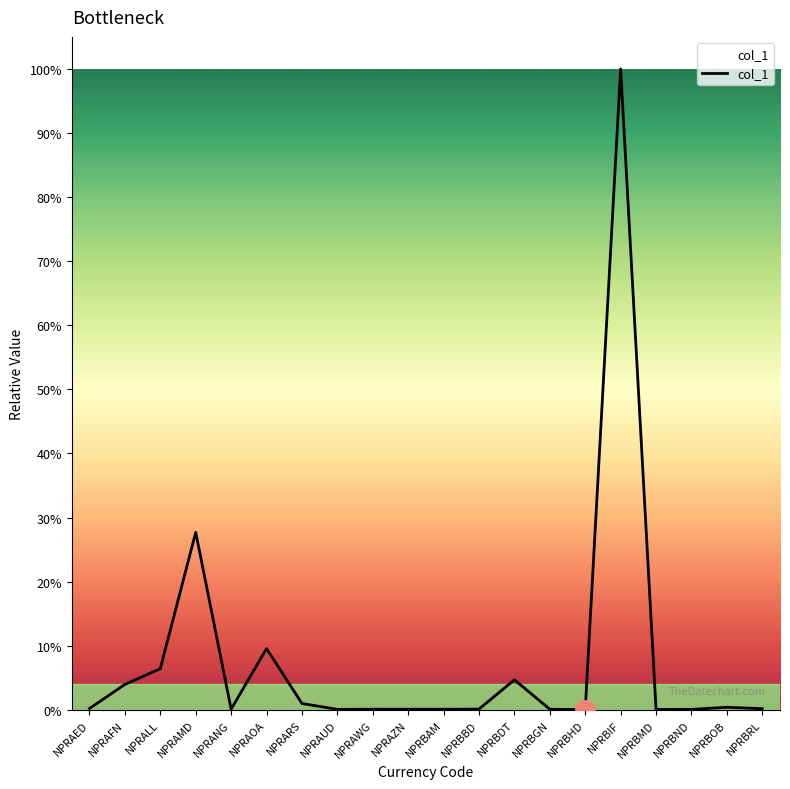

What position from the right is NPRBDT?

8